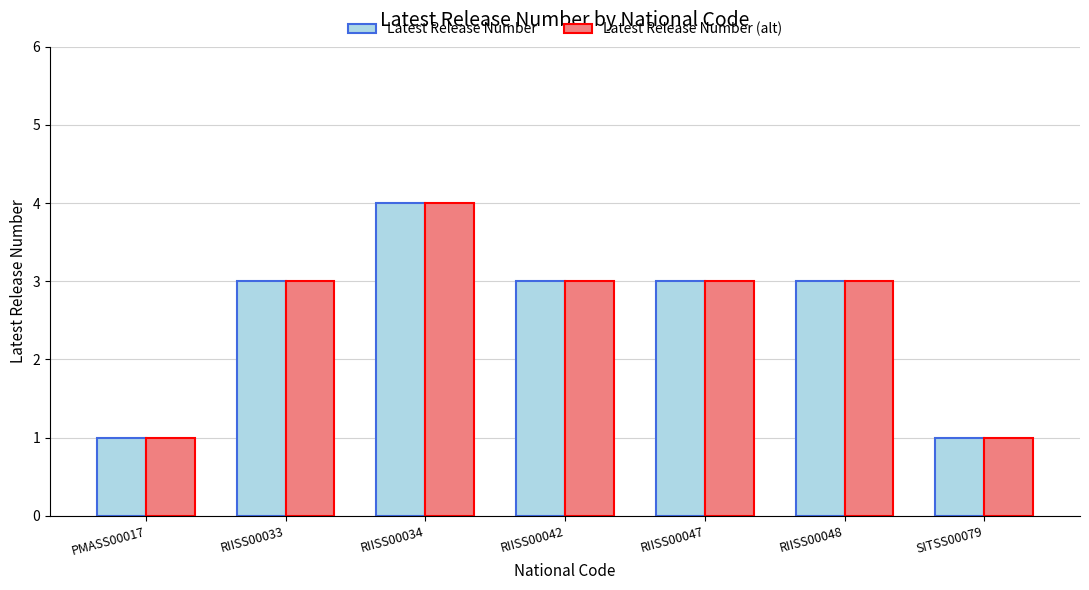

What is the total value across all series at RIISS00033?

6